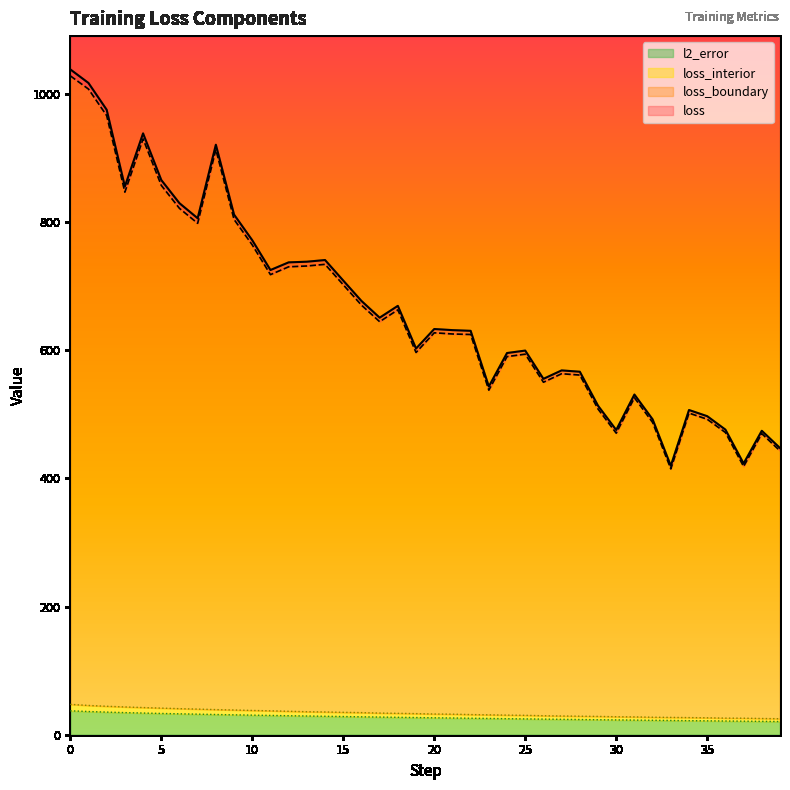

Which series changed the most between 21 and 27?

loss